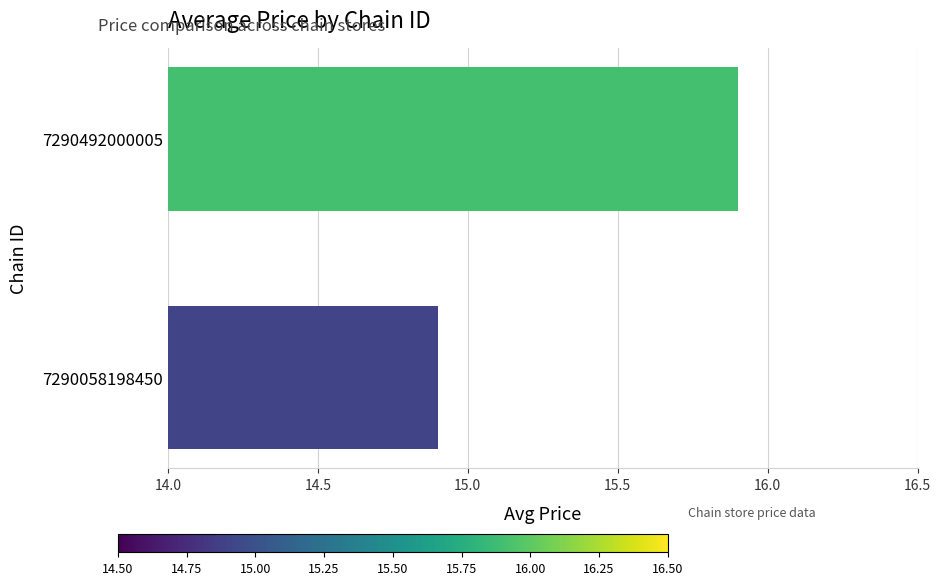

Count the number of data series in this chart.

1